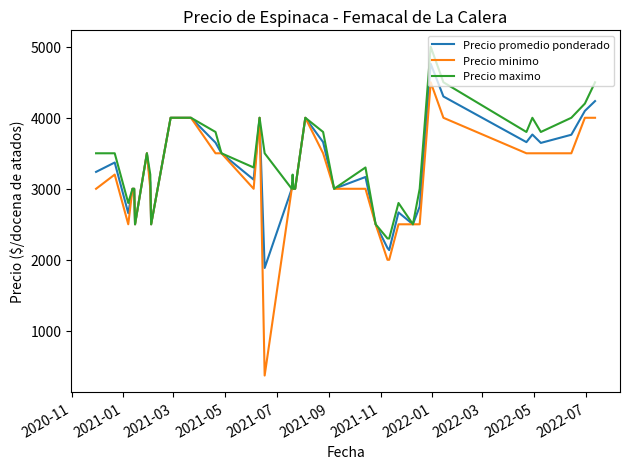

Rank the series by their maximum value, from lowest to highest.

Precio minimo, Precio promedio ponderado, Precio maximo